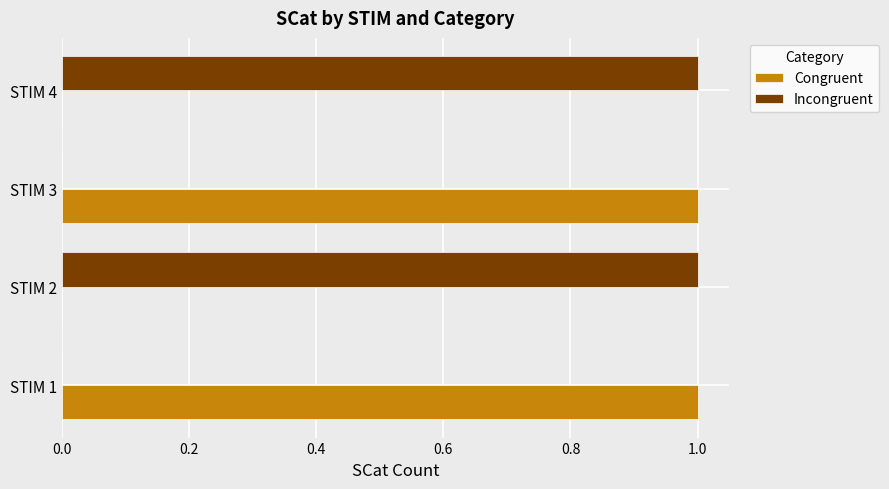

The Congruent series shows 0 at STIM 4. True or false?

True